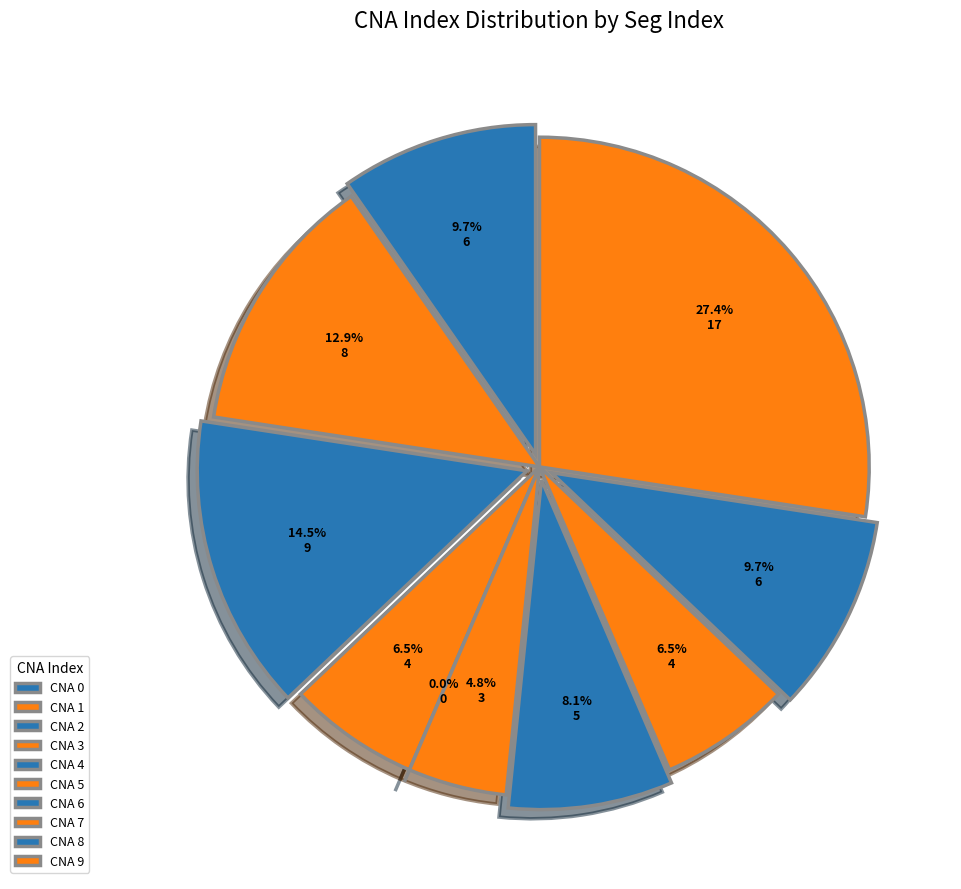

To the nearest percent, what is the difference between the 3 and 9 slice percentages?

21%